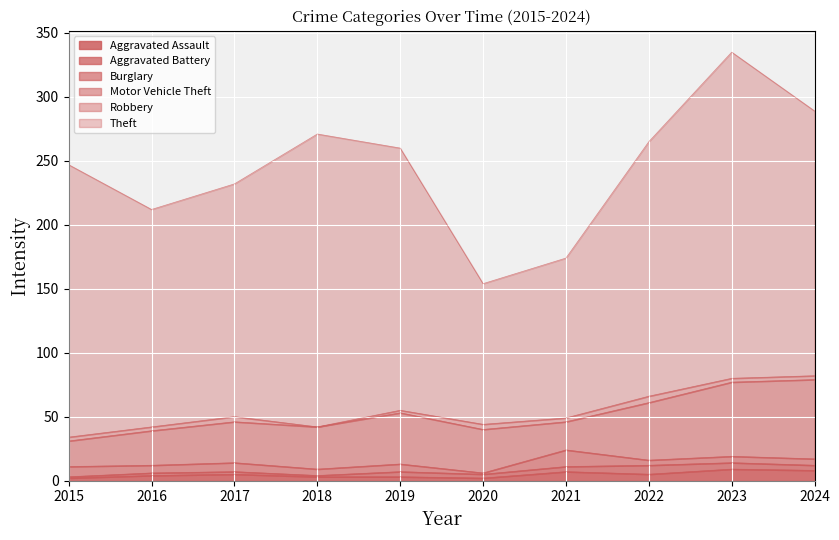

What value does the Theft series have at 2017, to the nearest 10?

180